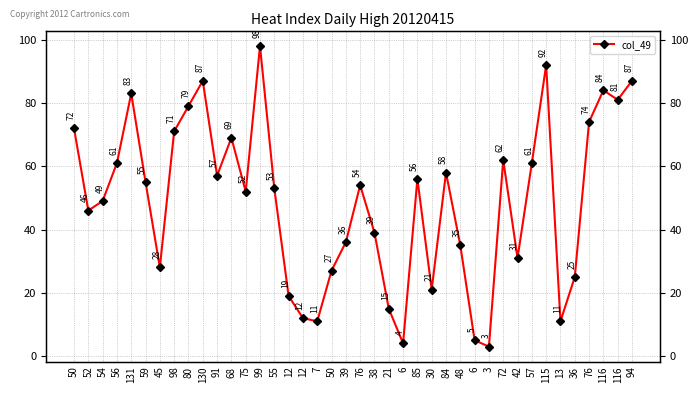

Rank the categories by value from lowest to highest.

3, 6, 6, 7, 13, 12, 21, 12, 30, 36, 50, 45, 42, 48, 39, 38, 52, 54, 75, 55, 76, 59, 85, 91, 84, 56, 57, 72, 68, 98, 50, 76, 80, 116, 131, 116, 130, 94, 115, 99